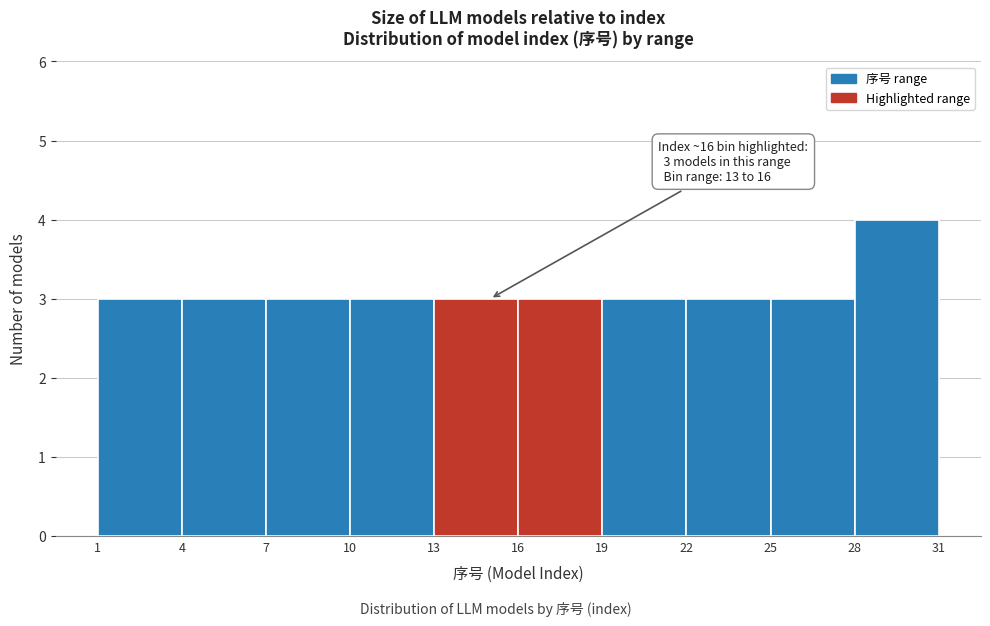

Which range on the x-axis has the tallest bar?

28 to 31